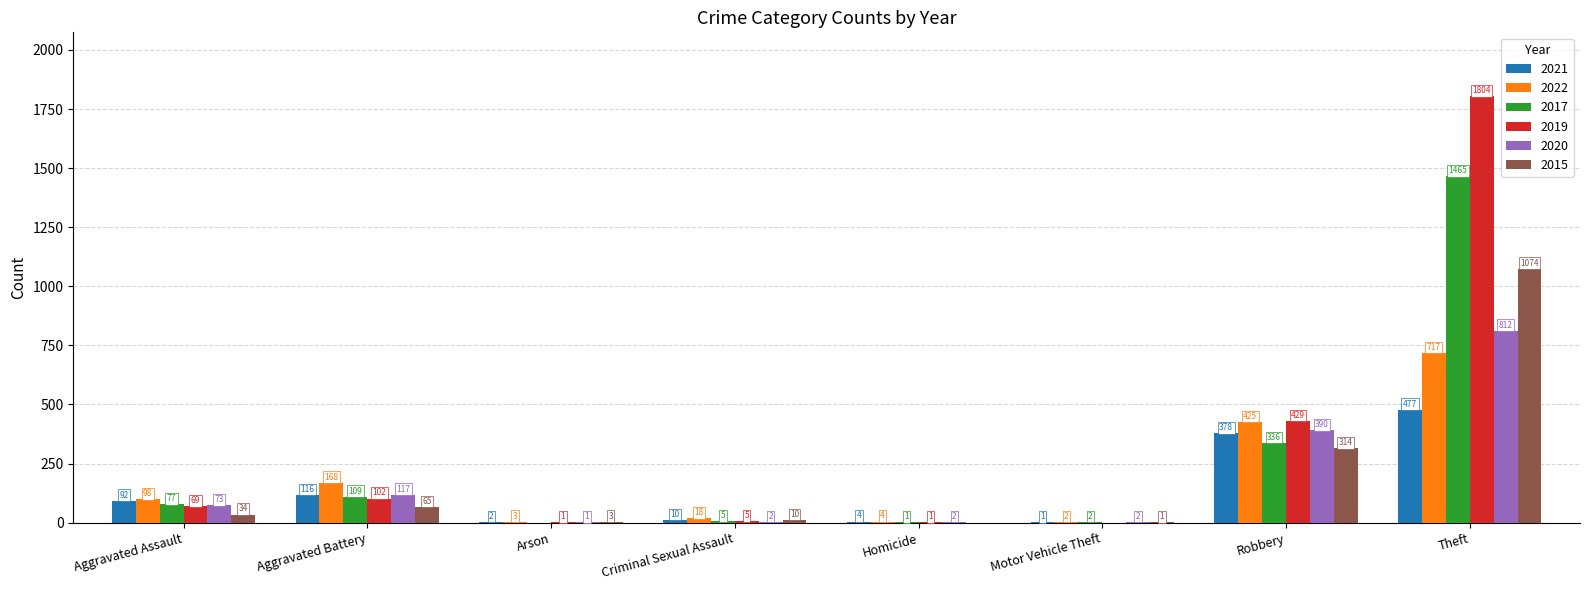

Reading left to right, list all the values displayed in this chart.

2021: Aggravated Assault=92	Aggravated Battery=116	Arson=2	Criminal Sexual Assault=10	Homicide=4	Motor Vehicle Theft=1	Robbery=378	Theft=477
2022: Aggravated Assault=98	Aggravated Battery=168	Arson=3	Criminal Sexual Assault=18	Homicide=4	Motor Vehicle Theft=2	Robbery=425	Theft=717
2017: Aggravated Assault=77	Aggravated Battery=109	Arson=0	Criminal Sexual Assault=5	Homicide=1	Motor Vehicle Theft=2	Robbery=336	Theft=1465
2019: Aggravated Assault=69	Aggravated Battery=102	Arson=1	Criminal Sexual Assault=5	Homicide=1	Motor Vehicle Theft=0	Robbery=429	Theft=1804
2020: Aggravated Assault=73	Aggravated Battery=117	Arson=1	Criminal Sexual Assault=2	Homicide=2	Motor Vehicle Theft=2	Robbery=390	Theft=812
2015: Aggravated Assault=34	Aggravated Battery=65	Arson=3	Criminal Sexual Assault=10	Homicide=0	Motor Vehicle Theft=1	Robbery=314	Theft=1074